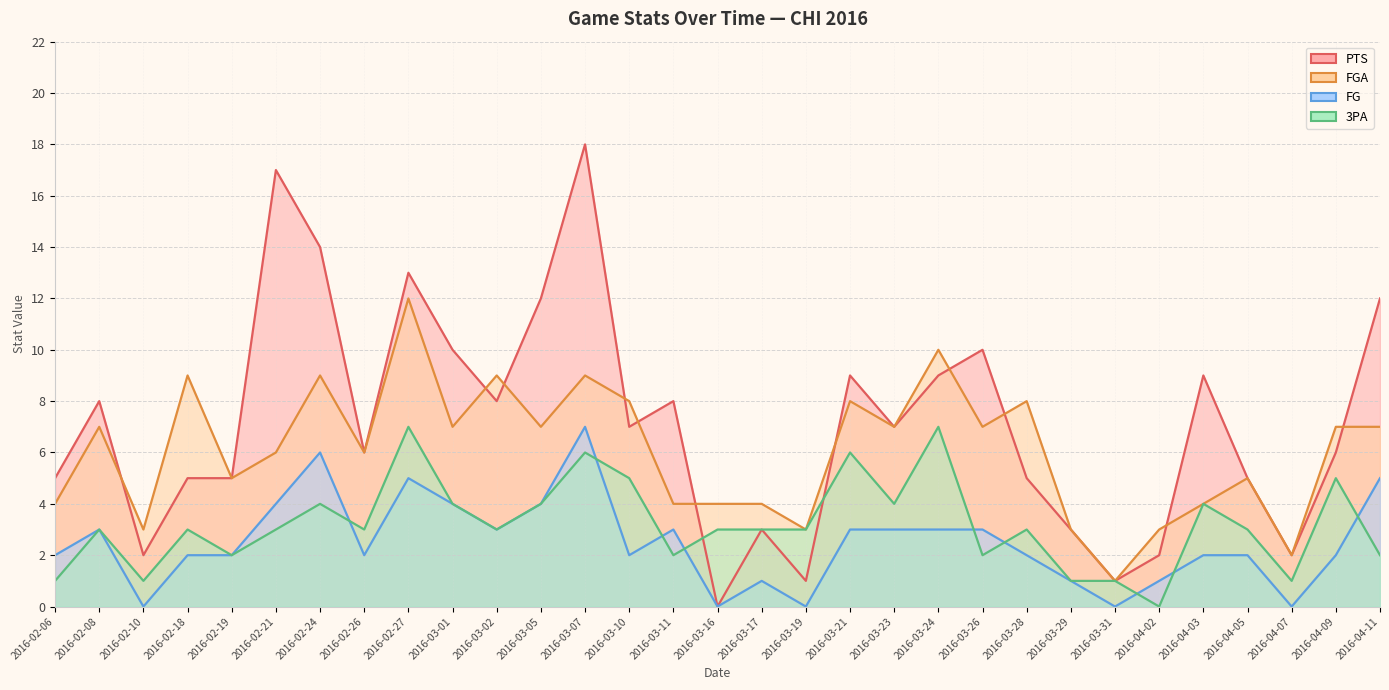

Which label corresponds to the largest value in the chart?

2016-03-07